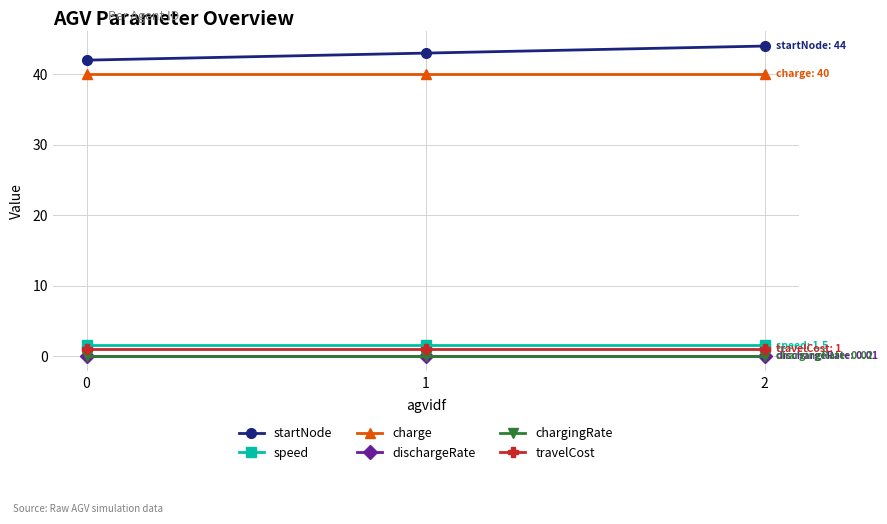

What is the value of the charge point at the 2nd from the left?

40.0